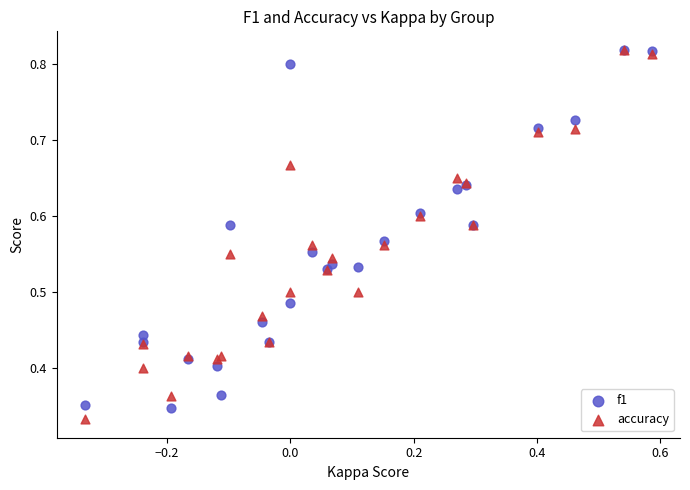

Which series has the largest Y range (max minus min)?

accuracy